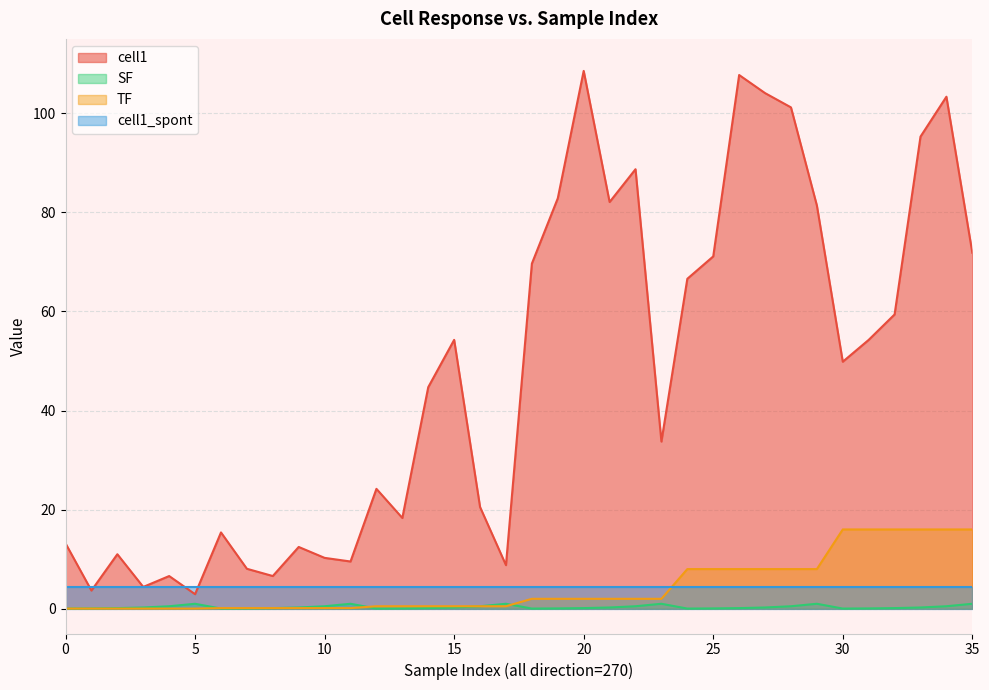

Which category has the highest value in the TF series?

30